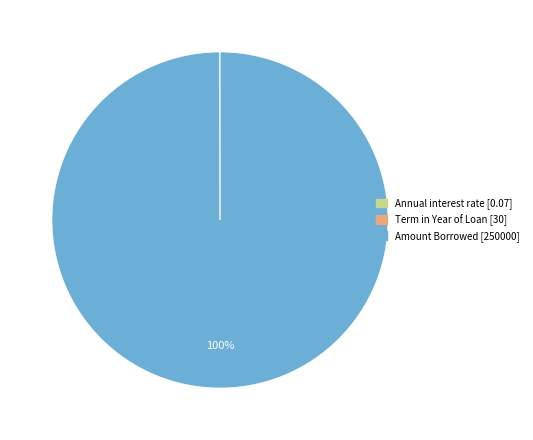

Is it true that Amount Borrowed is 100% of the pie?

True